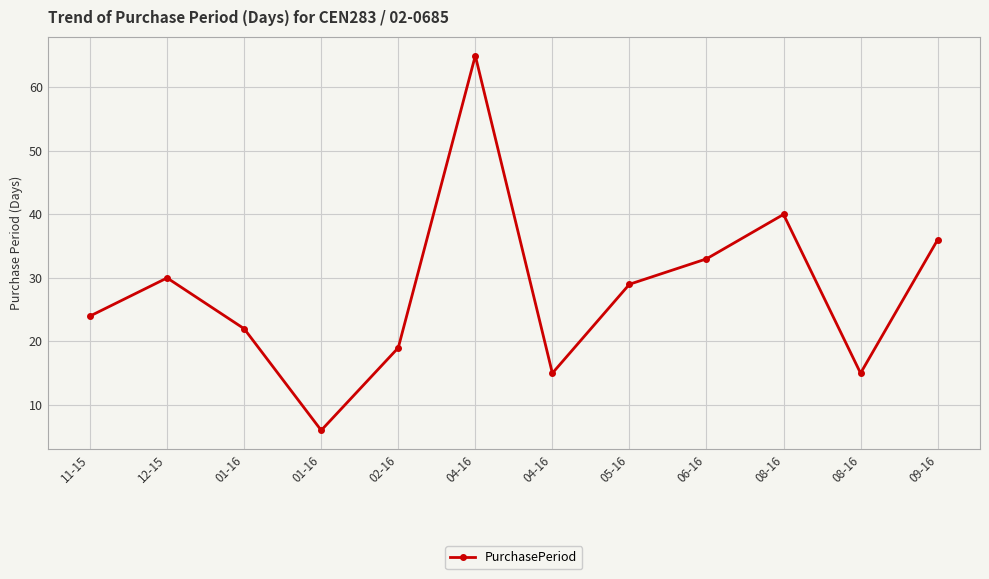

At which category does the chart reach its peak across all series?

04-16